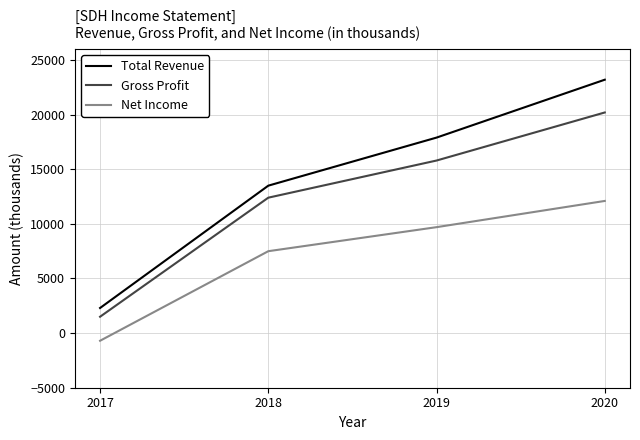

At which category is the sum across all series the highest?

2020